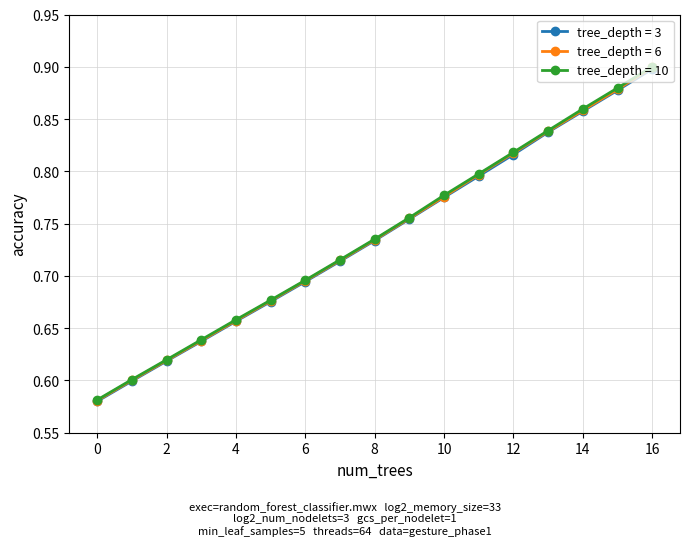

What are all the series names shown in the legend?

tree_depth = 3, tree_depth = 6, tree_depth = 10